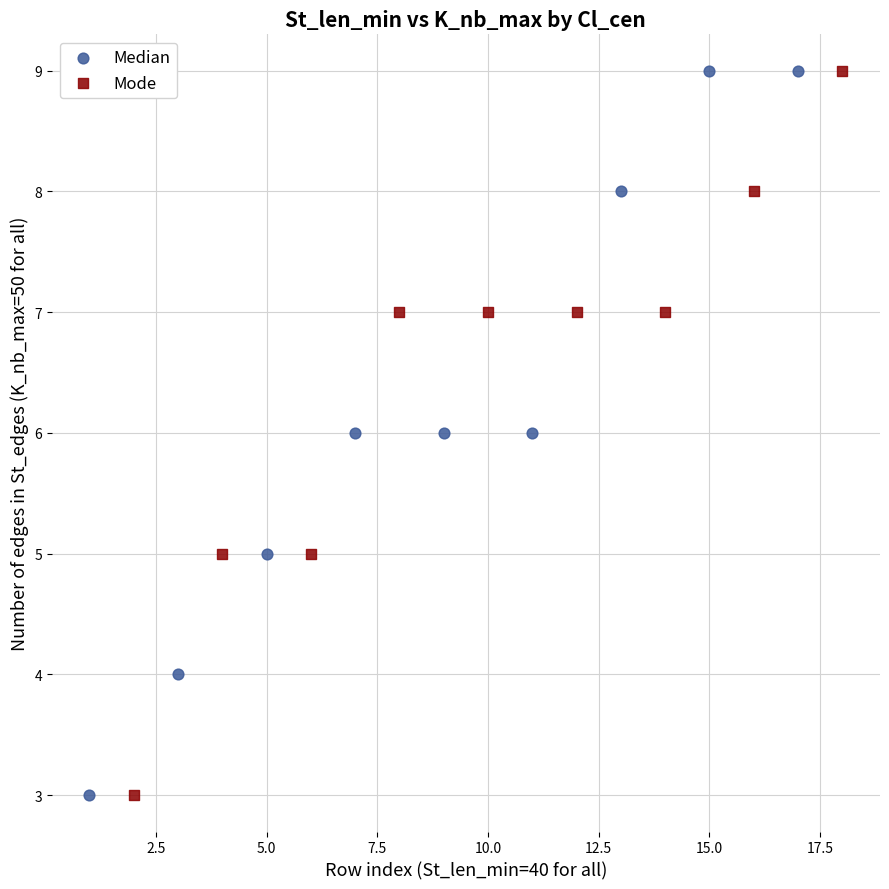

What are all the series names shown in the legend?

Median, Mode